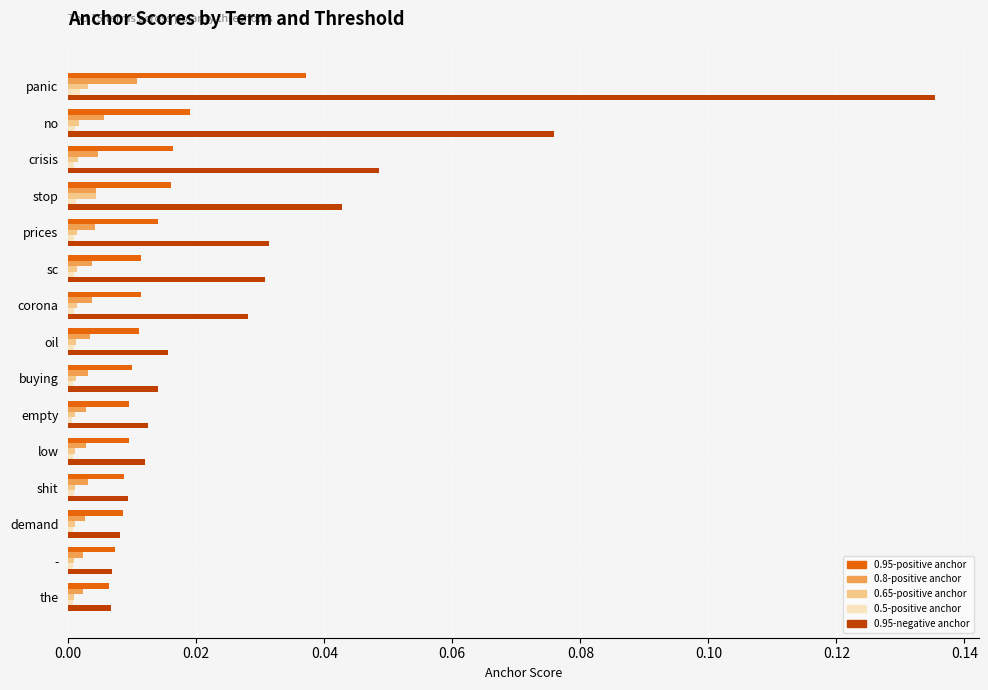

Which series has the largest total across all categories?

0.95-negative anchor